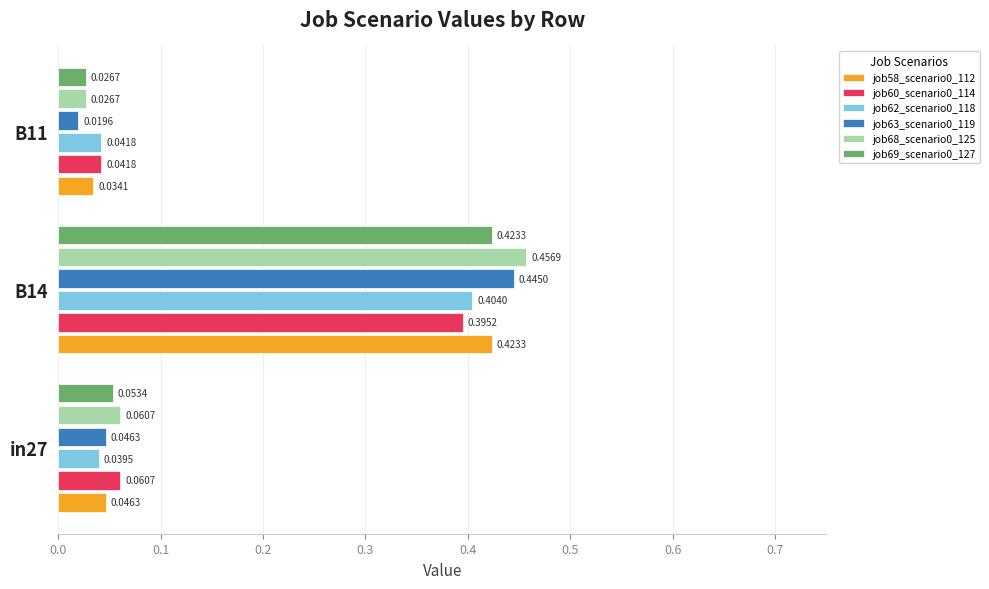

List the labels in order of job68_scenario0_125 value, smallest first.

B11, in27, B14